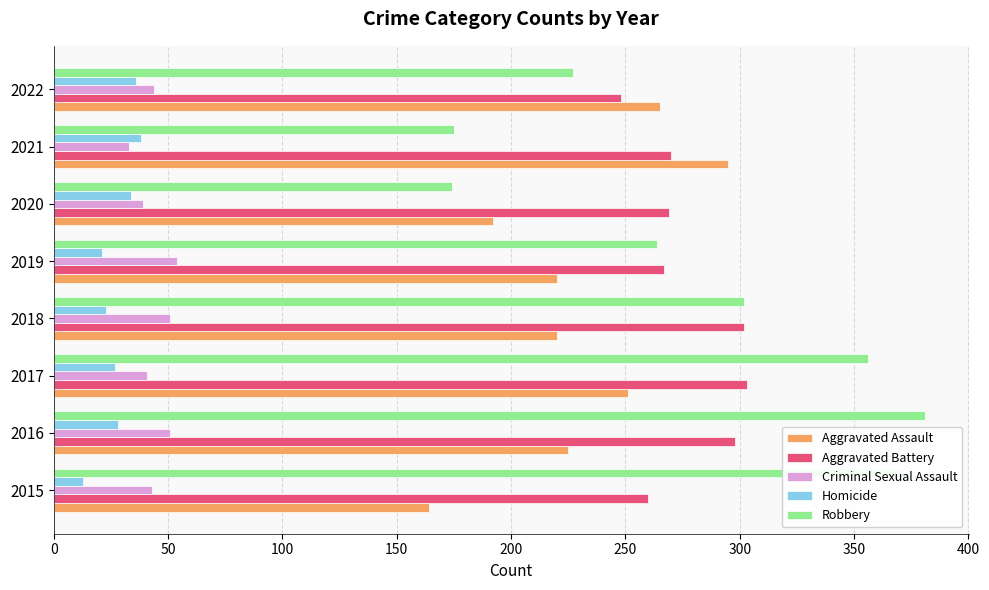

What is the smallest value displayed?

13